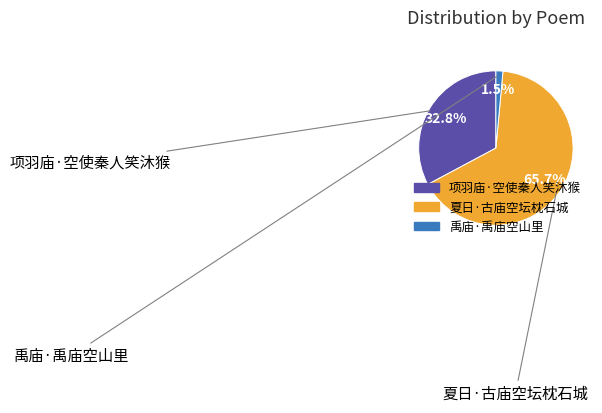

How many segments does this pie chart have?

3